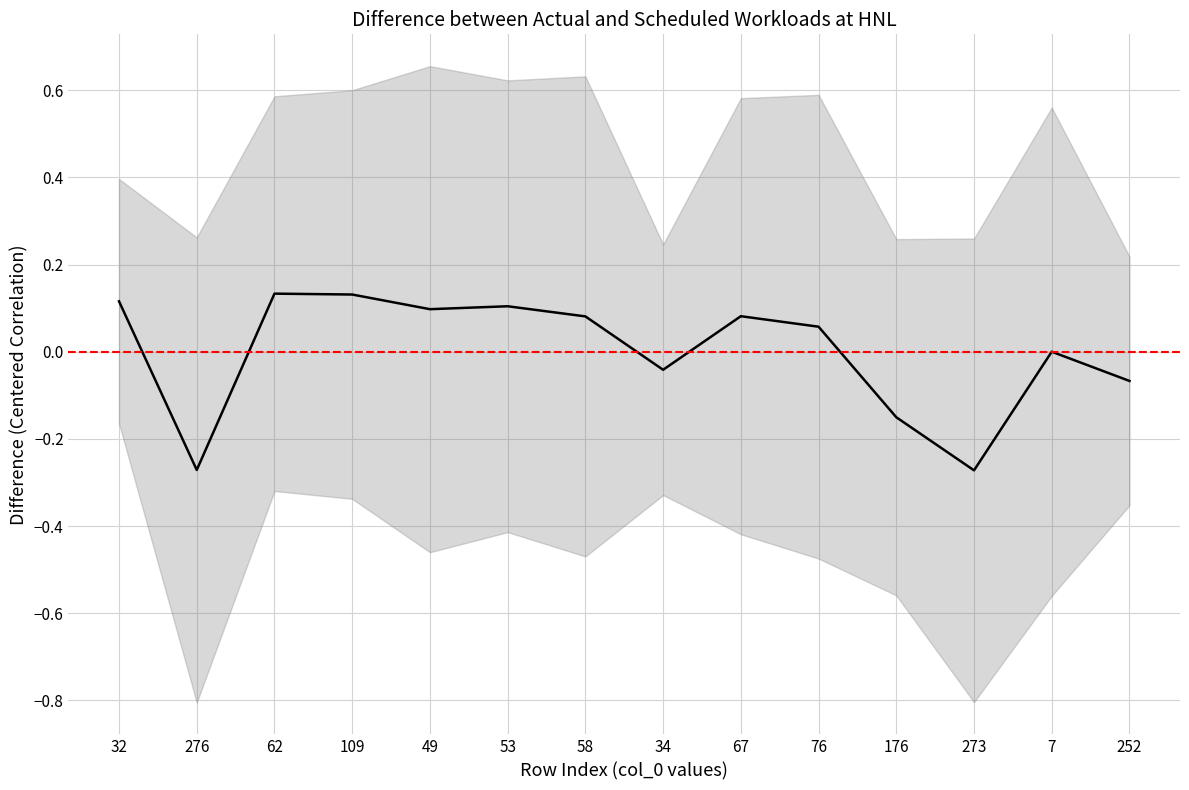

What is the label of the 13th point from the left?

7